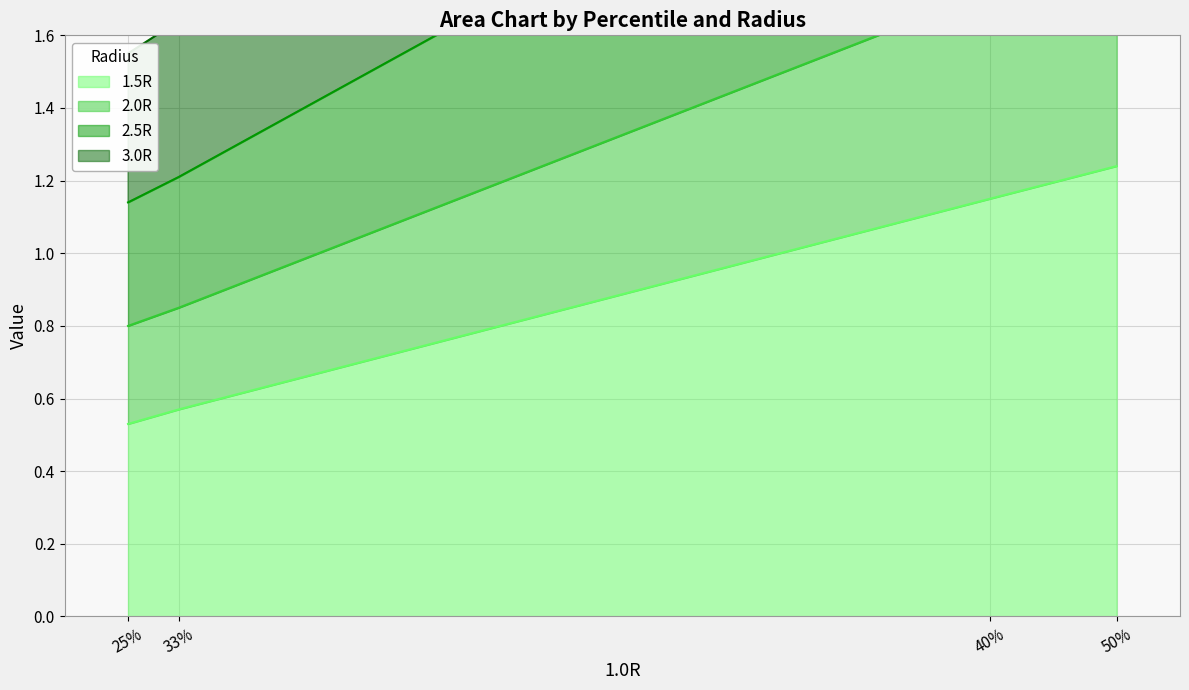

True or false: 1.5R has more than 0 interior local peaks.

False